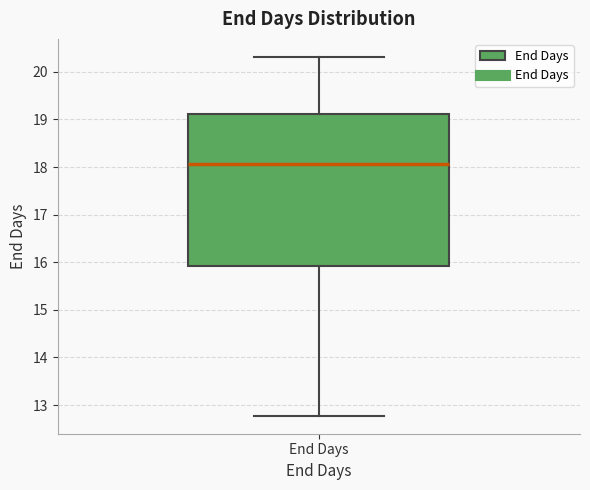

Where does the upper whisker of the box for End Days end on the y-axis? The values are not printed on the chart, so give them approximately, as read against the axis.

20.3